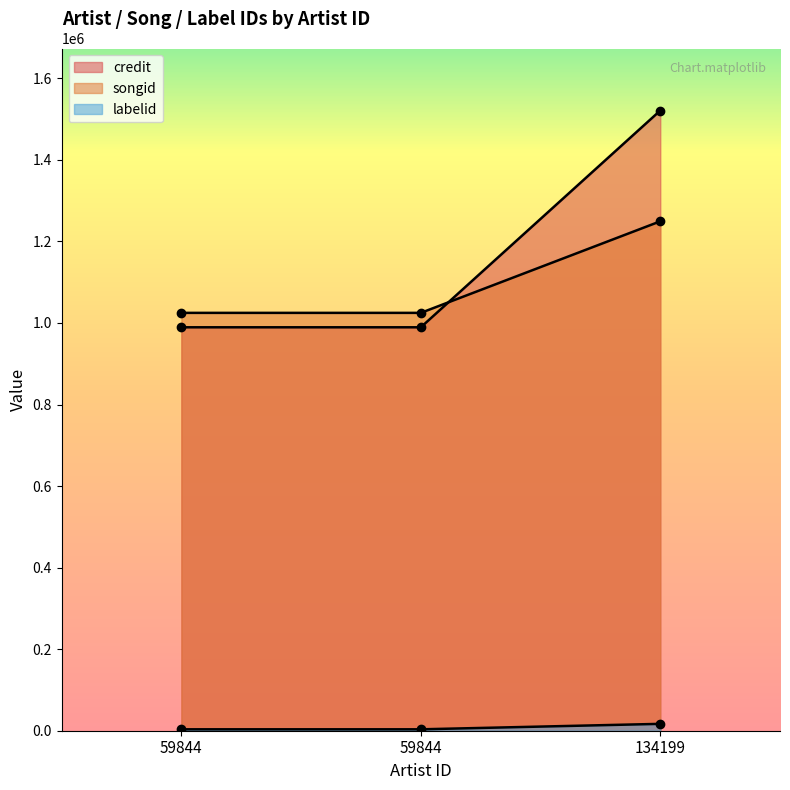

What is the total value across all series at 59844?

2017629